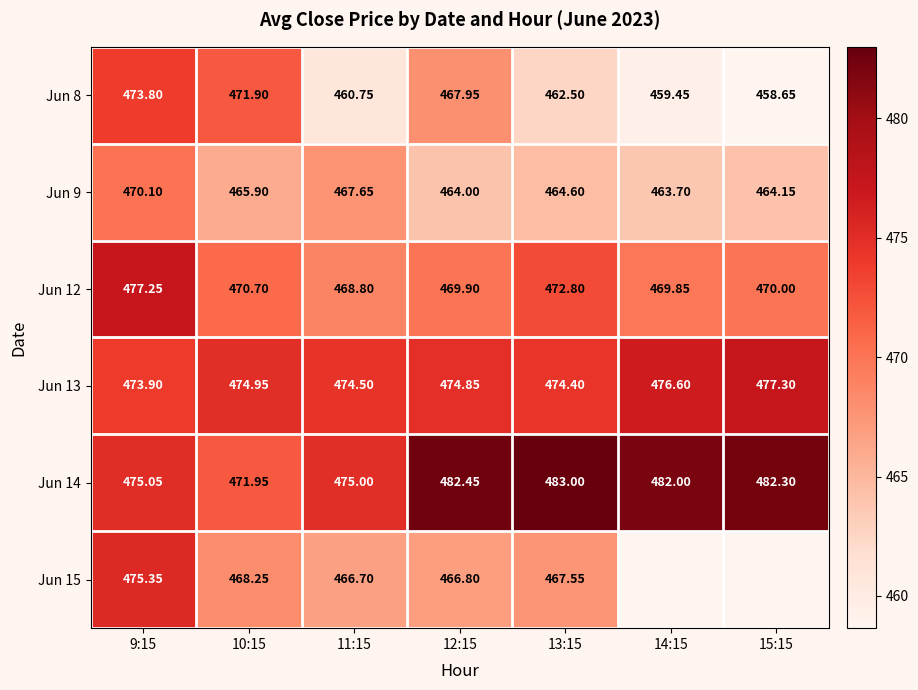

How many data points in Jun 13 are less than 474?

1